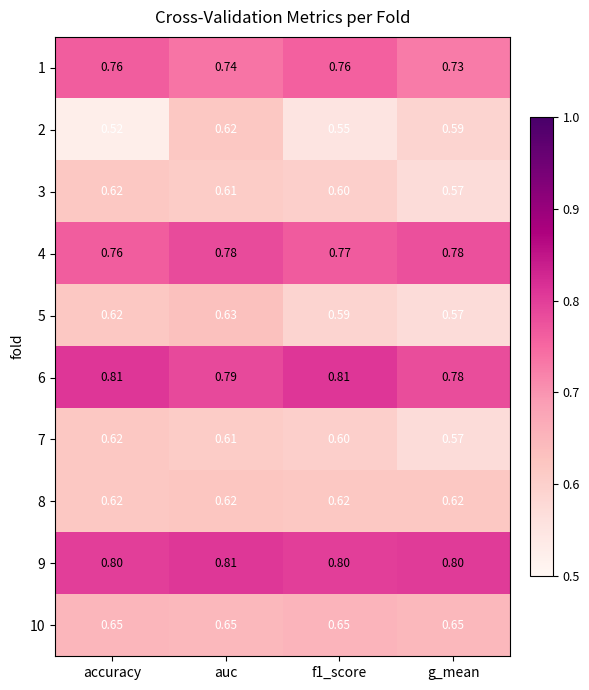

What is the spread (max minus min) of values at auc?

0.2